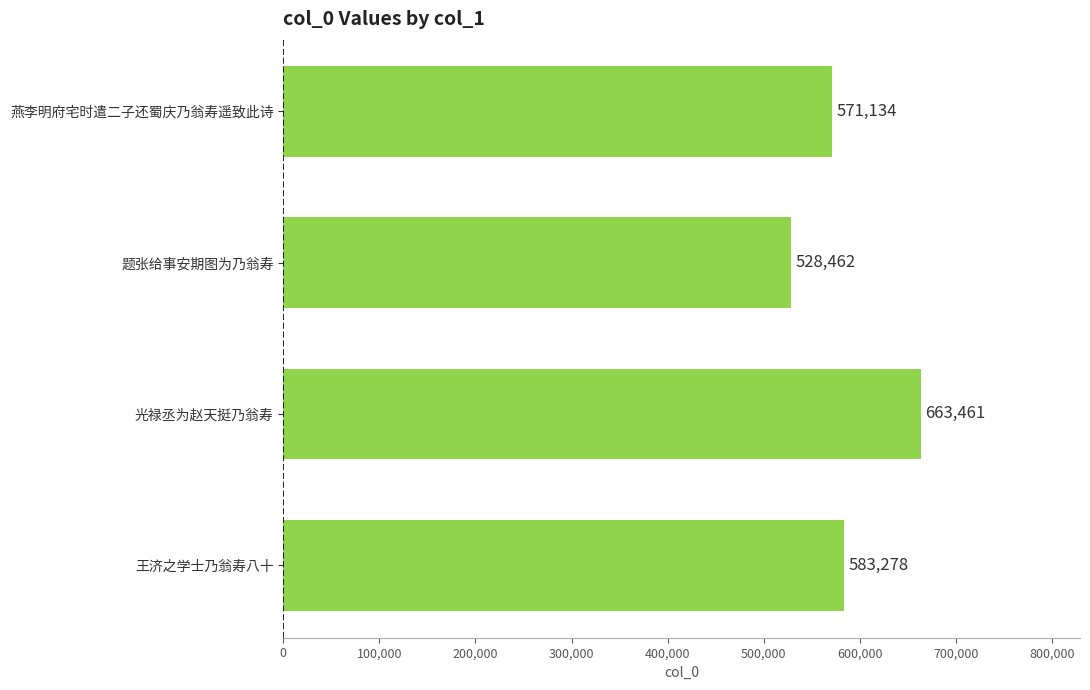

List the labels in order of value, largest first.

光禄丞为赵天挺乃翁寿, 王济之学士乃翁寿八十, 燕李明府宅时遣二子还蜀庆乃翁寿遥致此诗, 题张给事安期图为乃翁寿